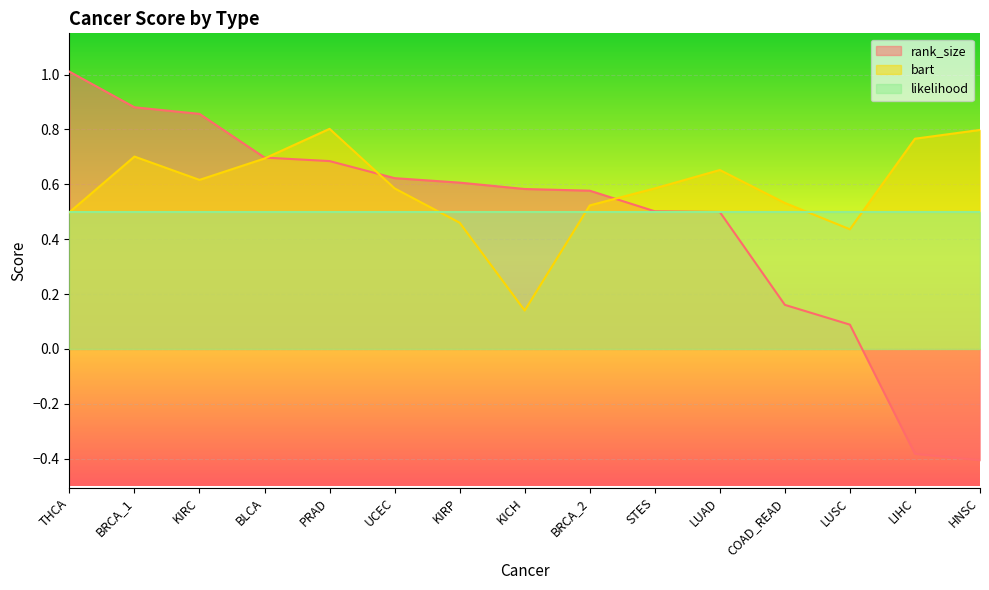

Reading right to left, transcribe all the data shown in this chart.

rank_size: HNSC=-0.4	LIHC=-0.4	LUSC=0.1	COAD_READ=0.2	LUAD=0.5	STES=0.5	BRCA_2=0.6	KICH=0.6	KIRP=0.6	UCEC=0.6	PRAD=0.7	BLCA=0.7	KIRC=0.9	BRCA_1=0.9	THCA=1.0
bart: HNSC=0.8	LIHC=0.8	LUSC=0.4	COAD_READ=0.5	LUAD=0.7	STES=0.6	BRCA_2=0.5	KICH=0.1	KIRP=0.5	UCEC=0.6	PRAD=0.8	BLCA=0.7	KIRC=0.6	BRCA_1=0.7	THCA=0.5